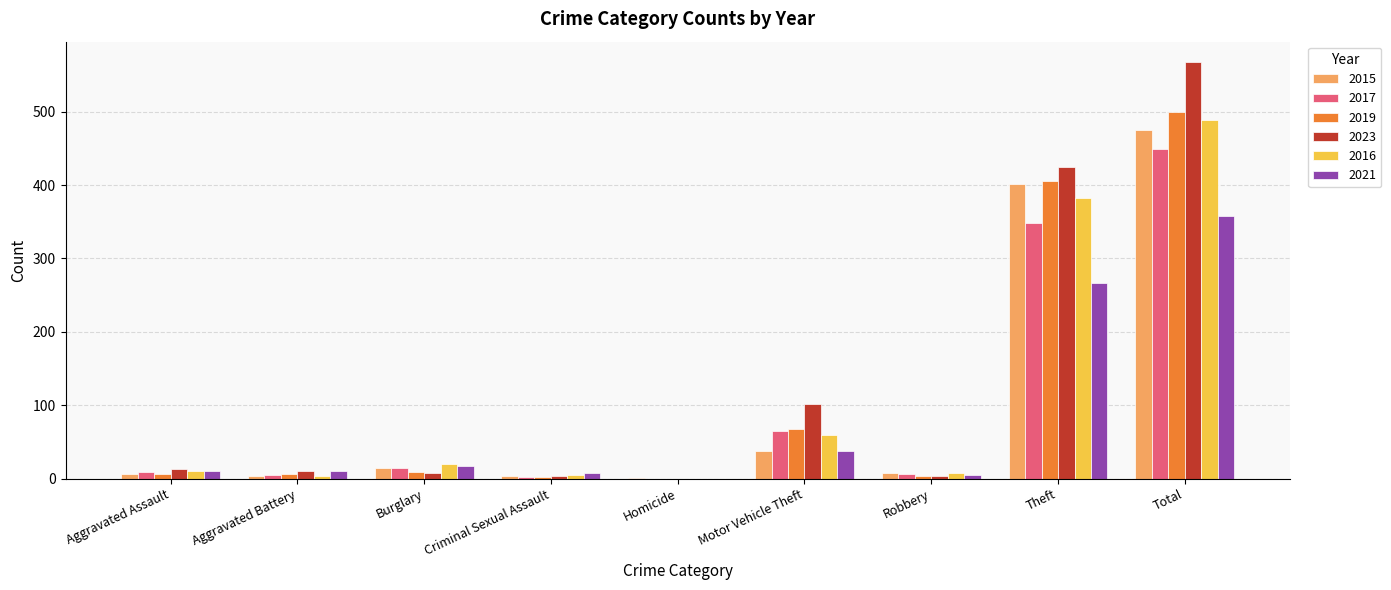

How many series are shown in this chart?

6